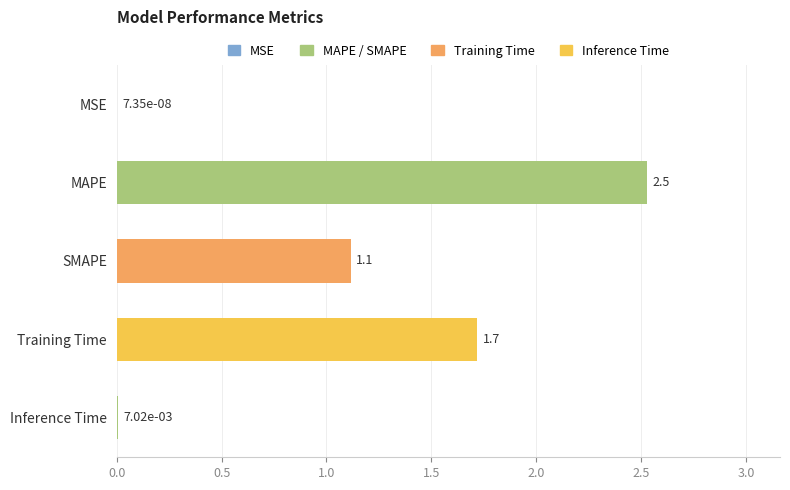

What is the sum of the values at SMAPE and MAPE?

3.6